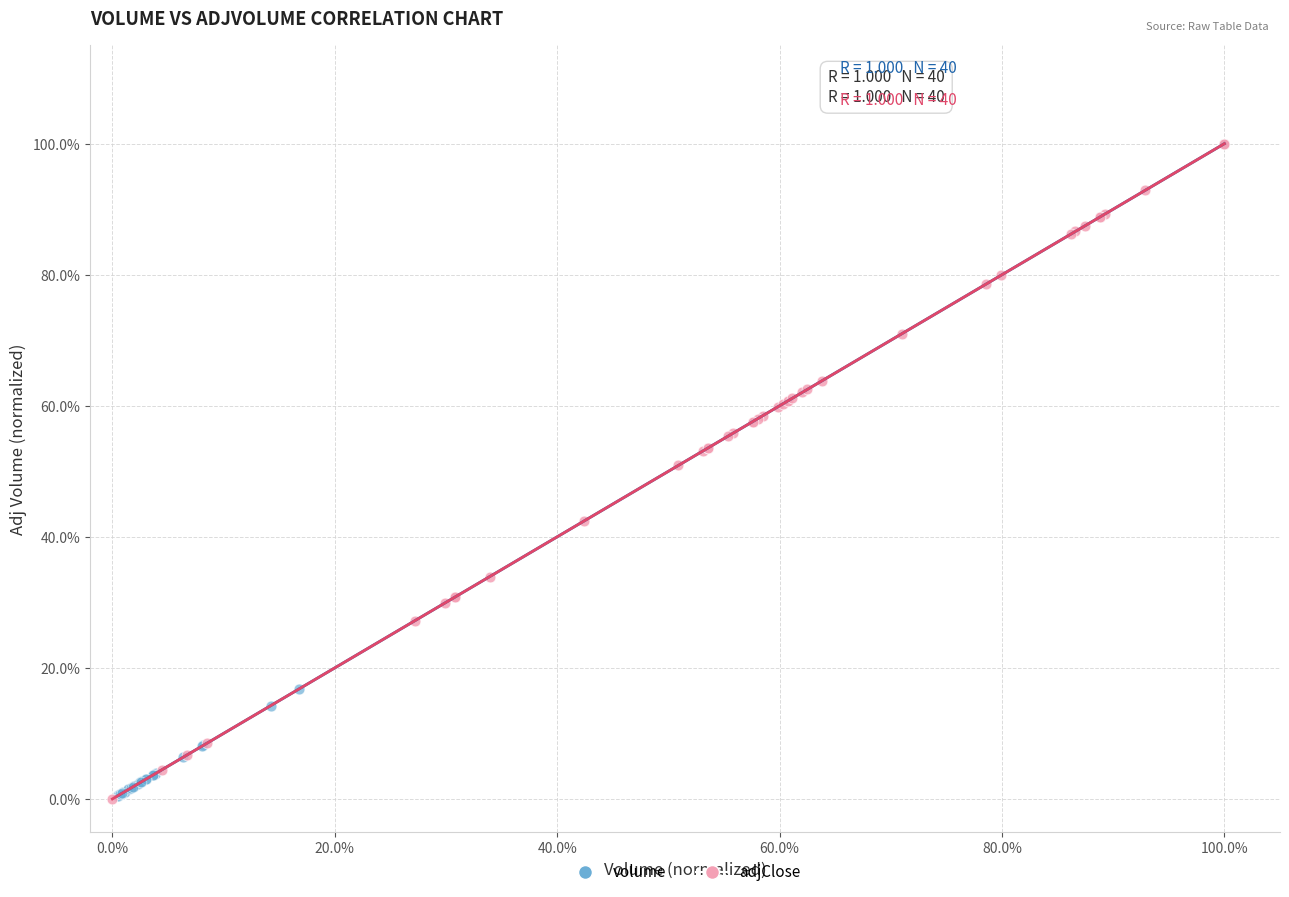

What are all the series names shown in the legend?

volume, adjClose